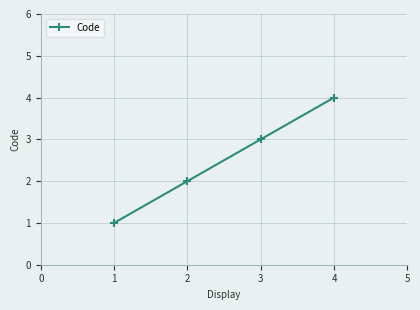

True or false: the data shows 3 at 2.

False